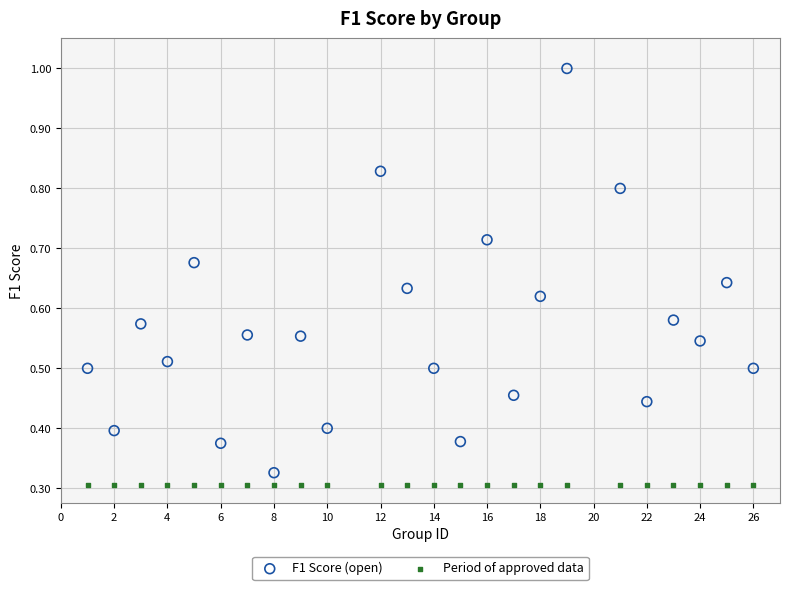

Which series reaches the maximum Y coordinate?

F1 Score (open)